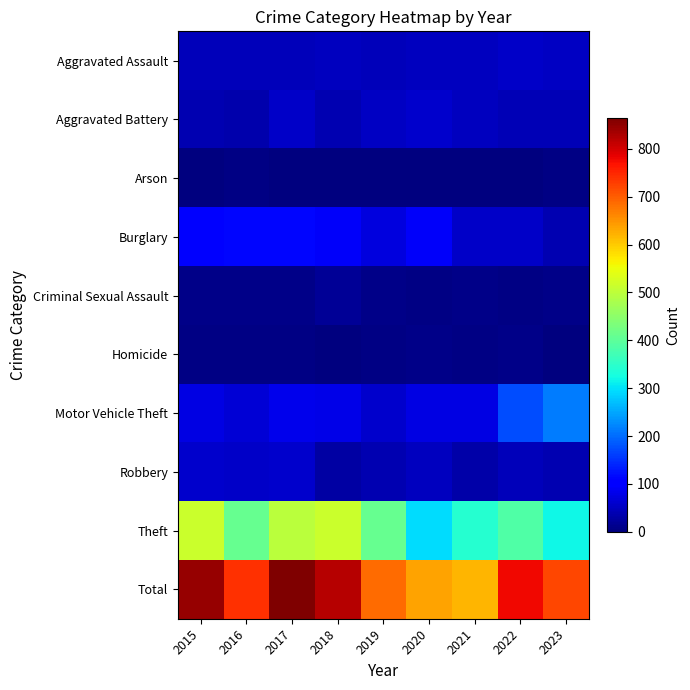

Which series has the widest spread of values?

Total